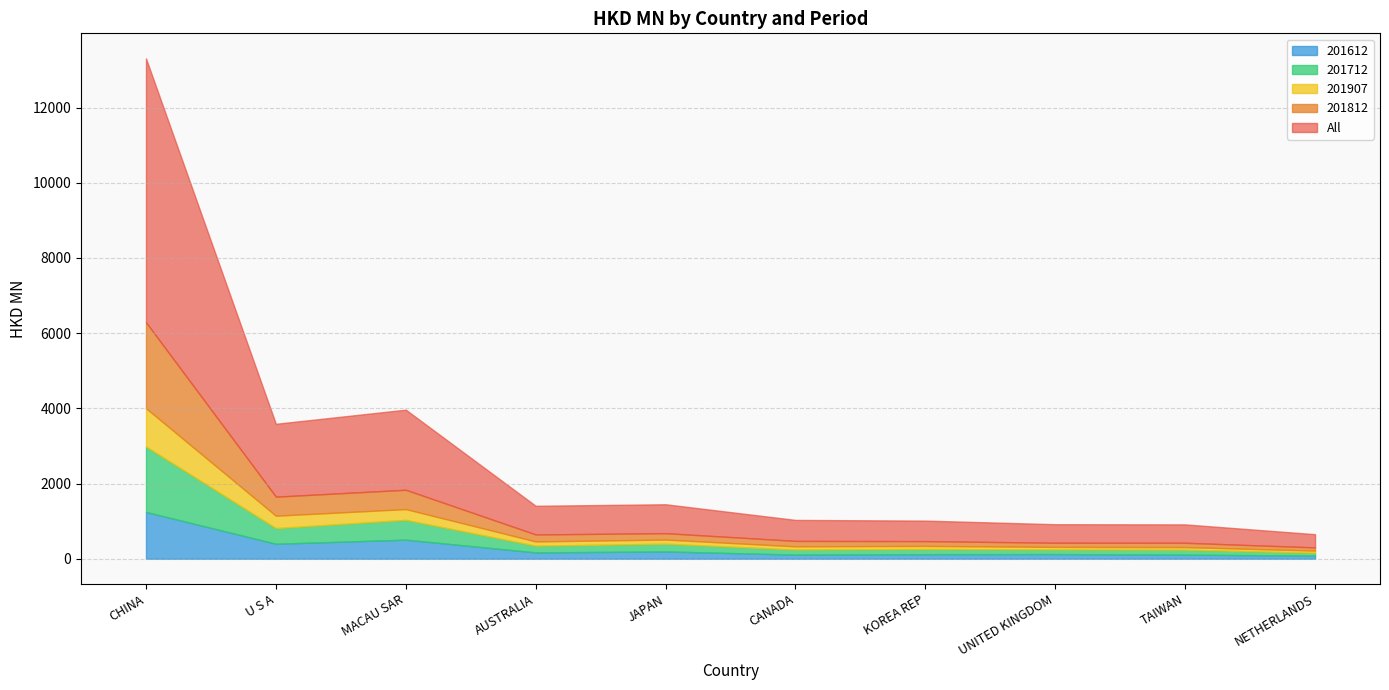

Which has a higher value, MACAU SAR or NETHERLANDS?

MACAU SAR